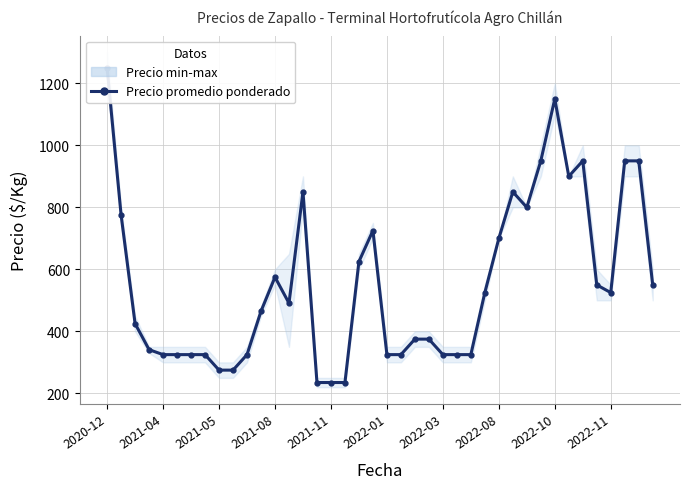

How many points are higher than both their immediate neighbors (excluding endpoints)?

6